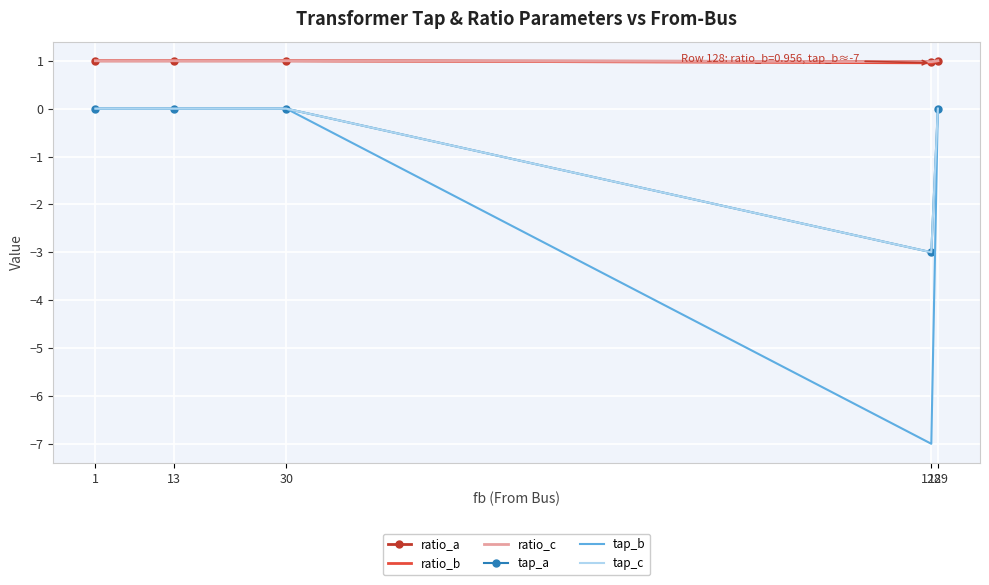

At which label is tap_a closest to -1?

1